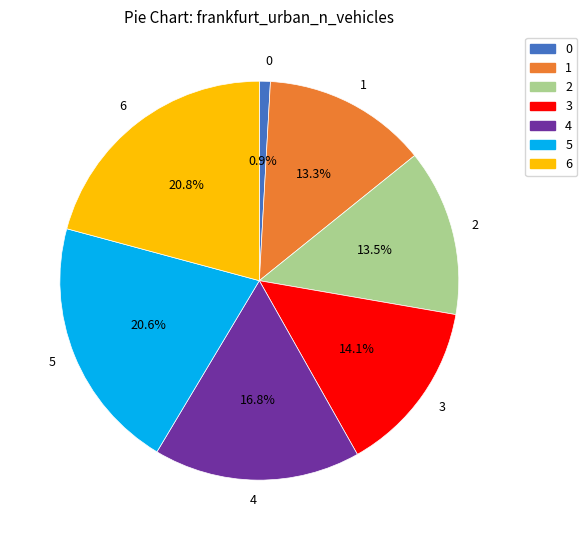

How many slices are in this pie chart?

7